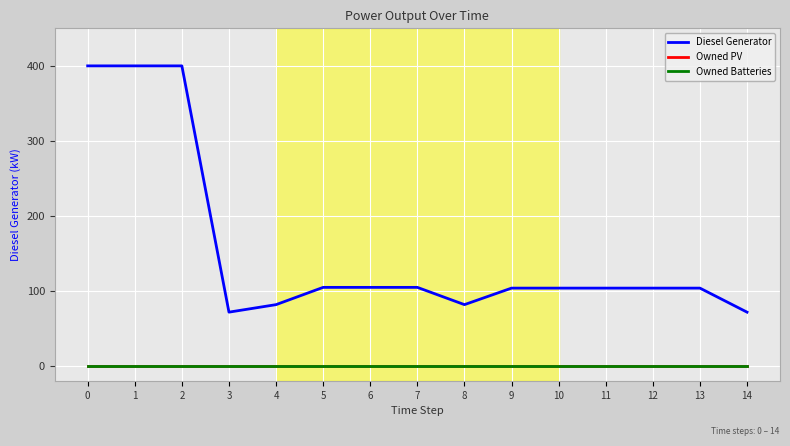

Reading right to left, list all the values displayed in this chart.

Diesel Generator: 14=72	13=104	12=104	11=104	10=104	9=104	8=82	7=105	6=105	5=105	4=82	3=72	2=400	1=400	0=400
Owned PV: 14=0	13=0	12=0	11=0	10=0	9=0	8=0	7=0	6=0	5=0	4=0	3=0	2=0	1=0	0=0
Owned Batteries: 14=0	13=0	12=0	11=0	10=0	9=0	8=0	7=0	6=0	5=0	4=0	3=0	2=0	1=0	0=0